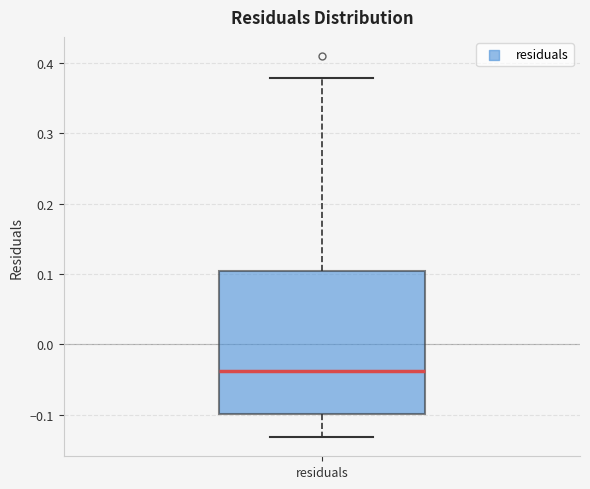

Where does the lower whisker of the box for residuals end on the y-axis? The values are not printed on the chart, so give them approximately, as read against the axis.

-0.13